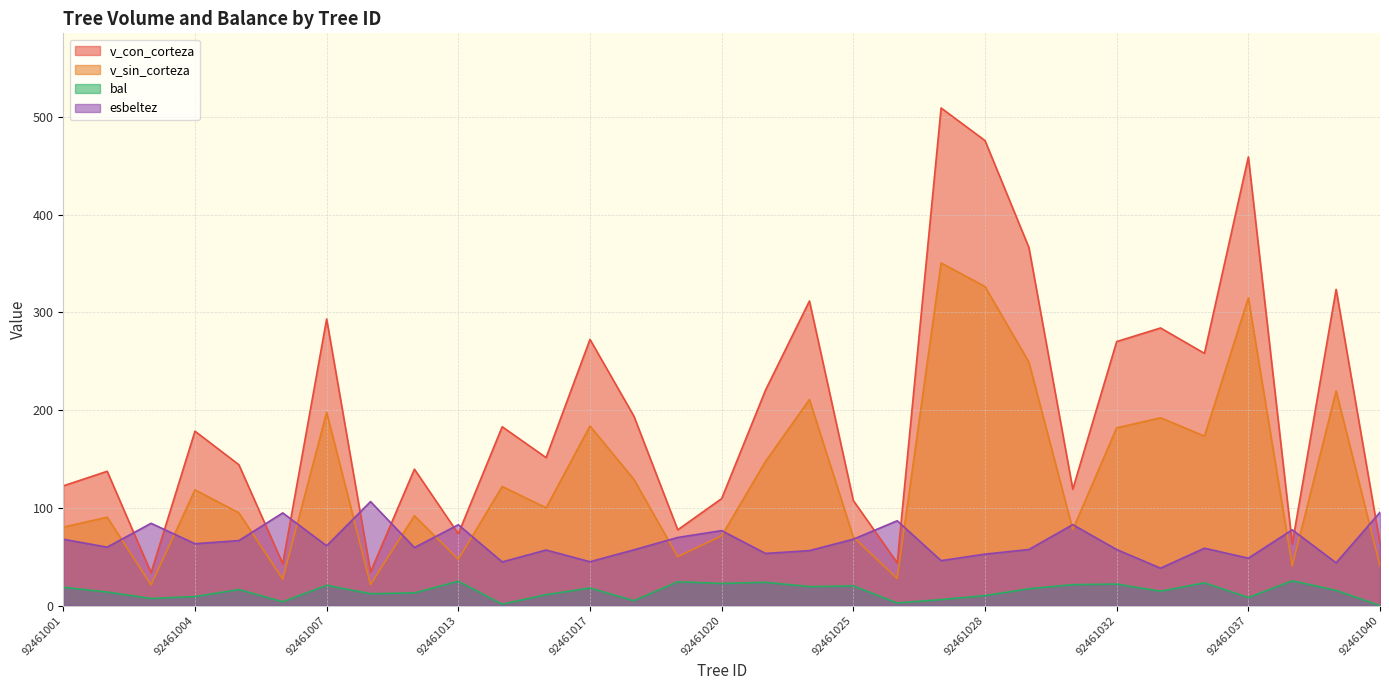

What is the difference between the maximum and second lowest values in the v_con_corteza series?

474.9